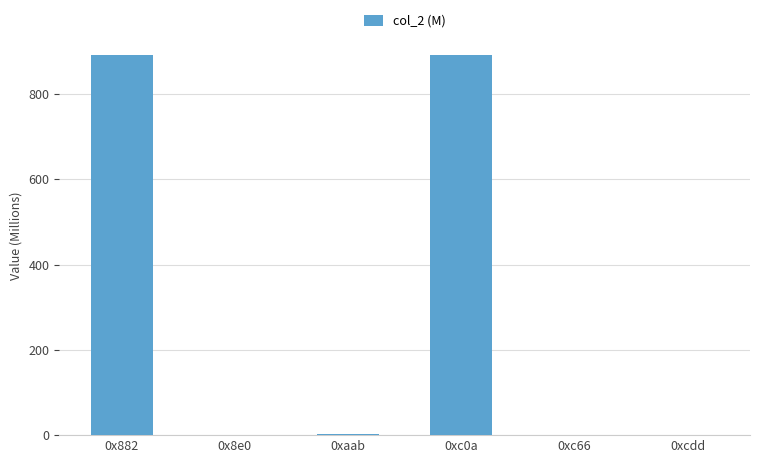

How many series are shown in this chart?

1